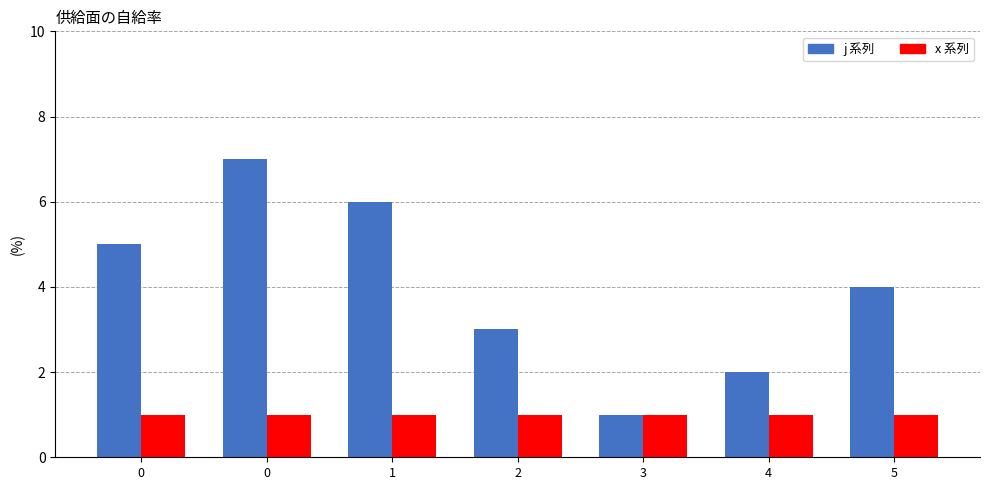

Does the chart contain any negative values?

No